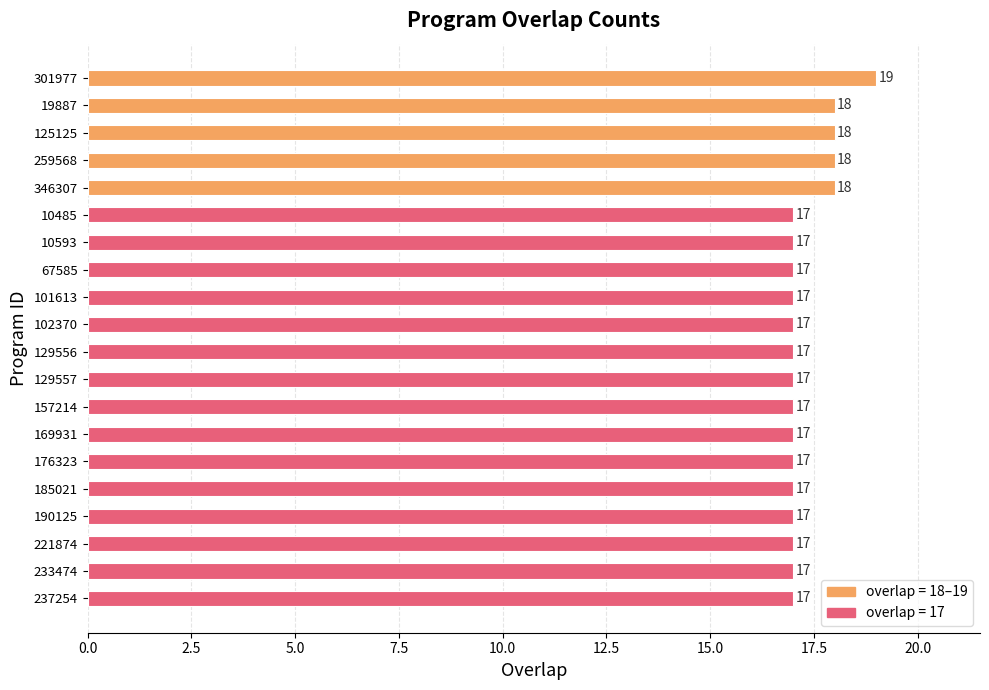

What is the sum of the values at 102370 and 10593?

34